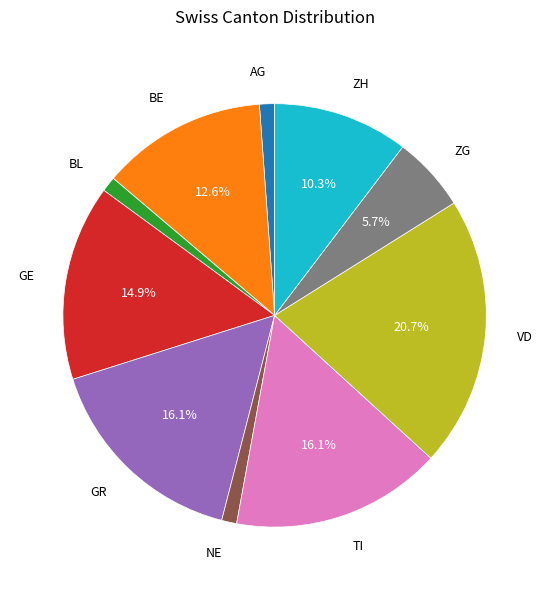

True or false: VD accounts for 52% of the total.

False